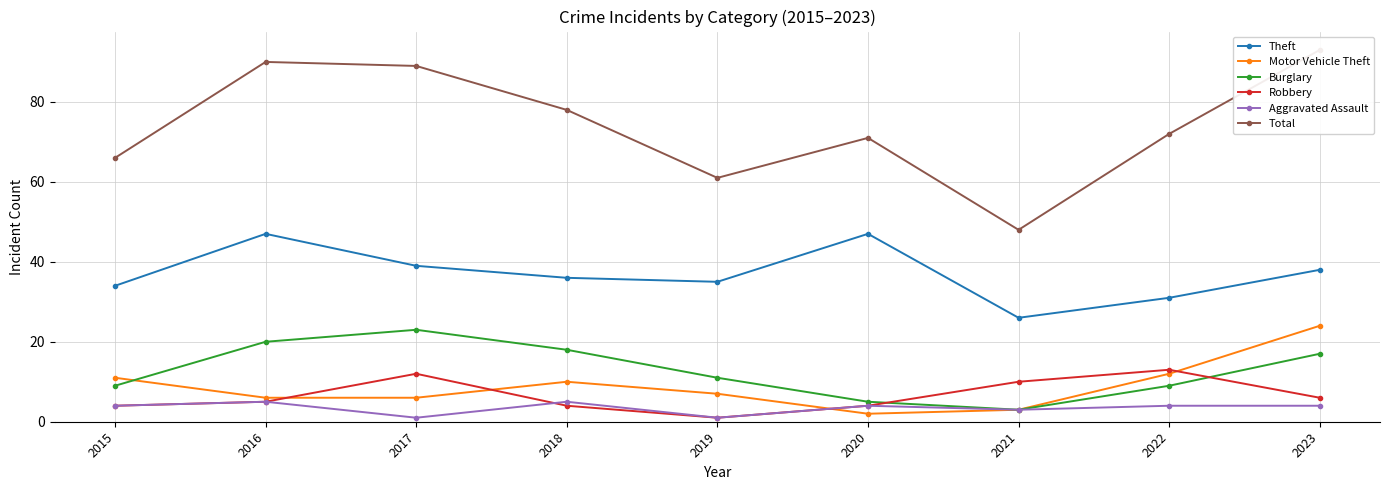

At which category is the sum across all series the highest?

2023